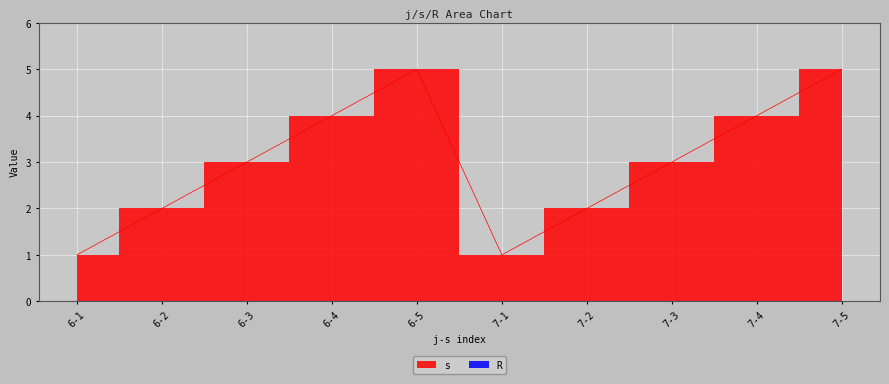

What is the difference between the maximum and minimum values?

4